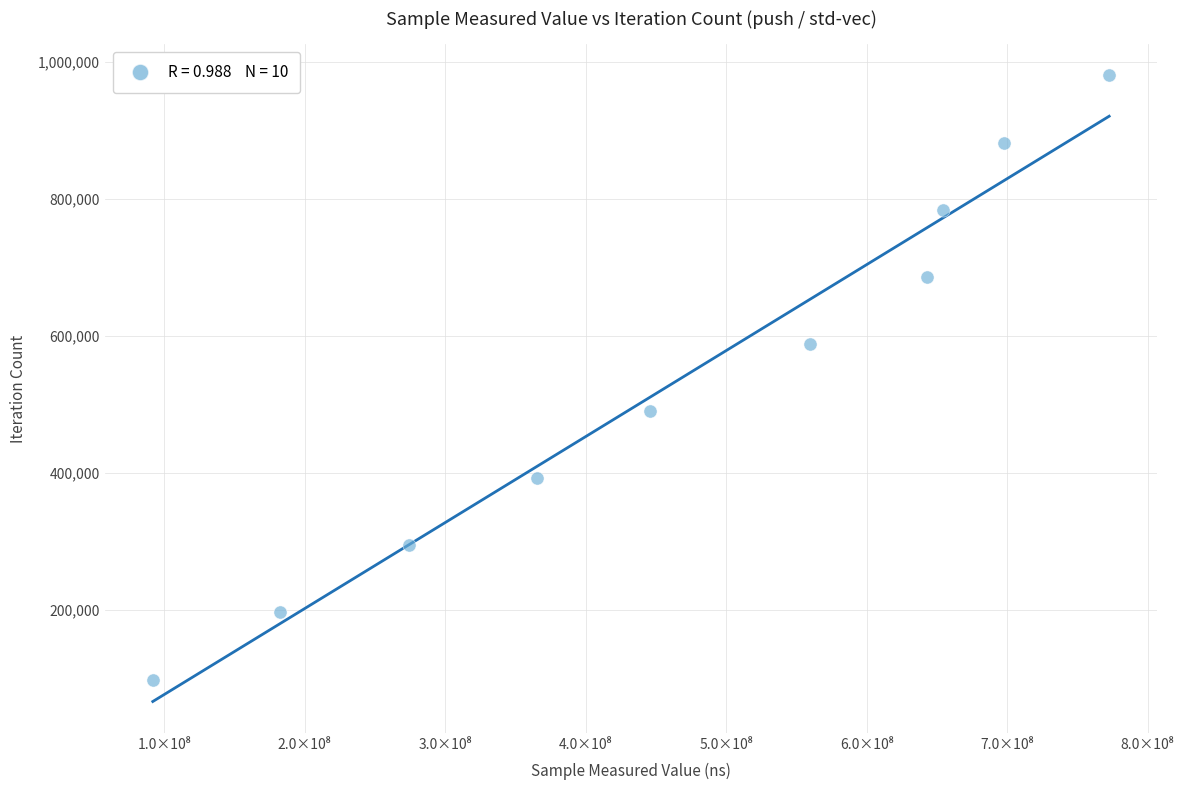

What is the average X value?

468775068